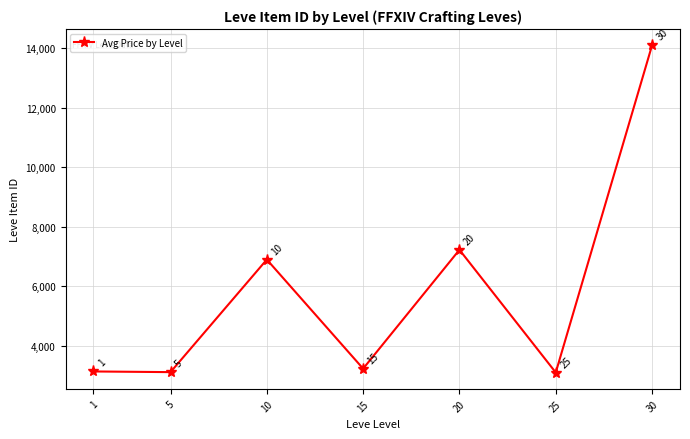

The chart shows a value of 3131.3 at 1. True or false?

True